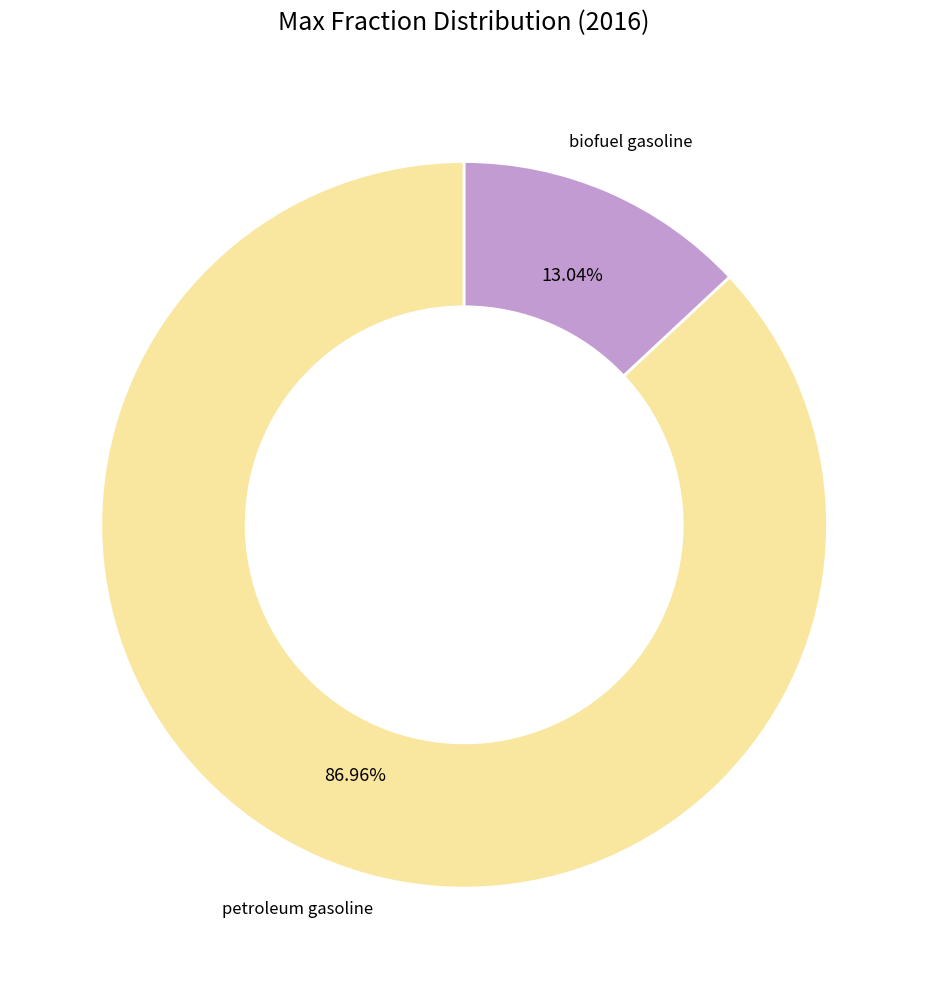

How many slices are in this pie chart?

2